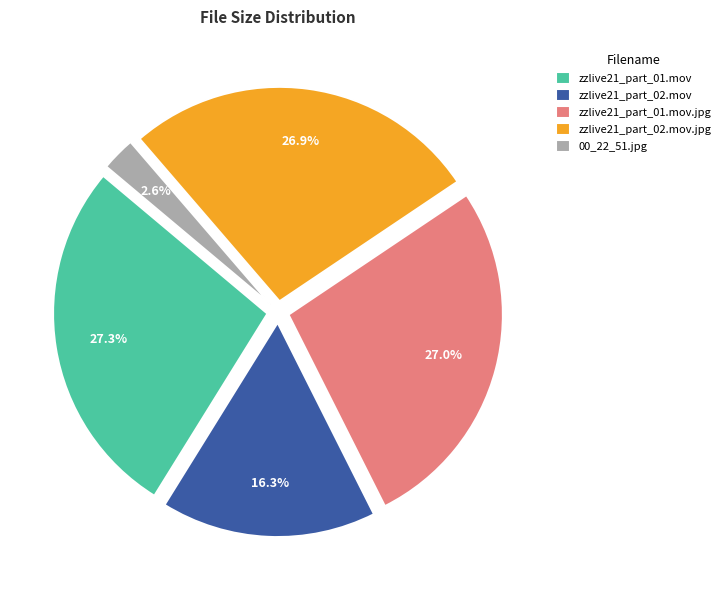

Combined, do zzlive21_part_02.mov and zzlive21_part_01.mov.jpg account for over 50%?

No